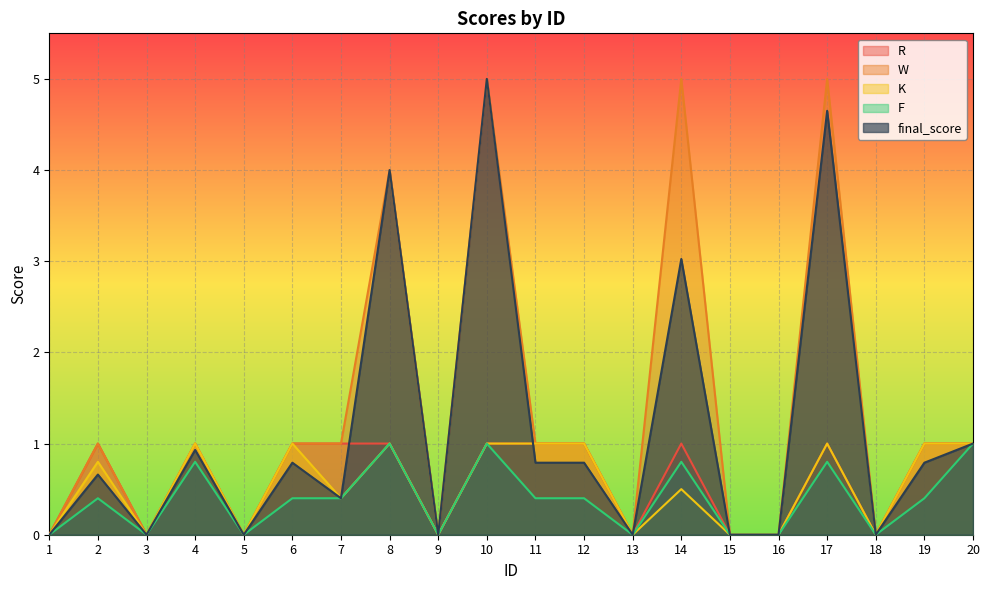

Rank the series by their maximum value, from highest to lowest.

W, final_score, R, K, F